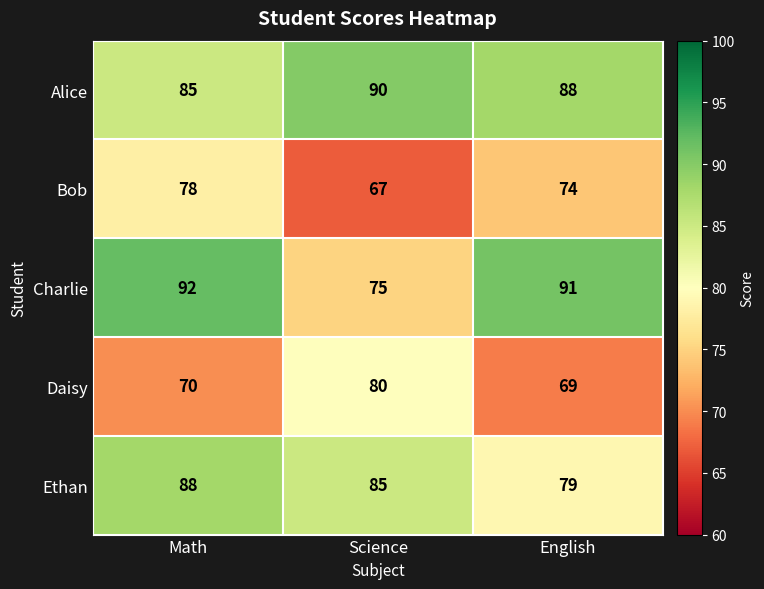

What is the total value across all series at English?

401